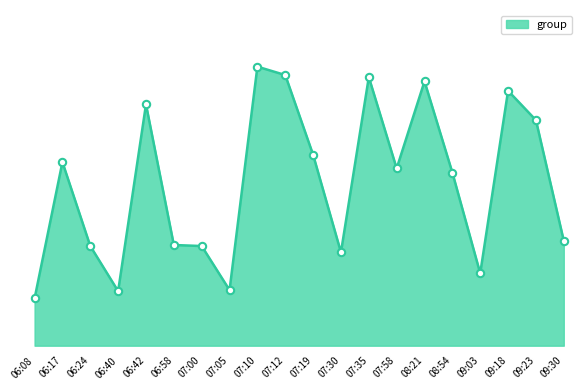

Does the chart have visible grid lines?

No